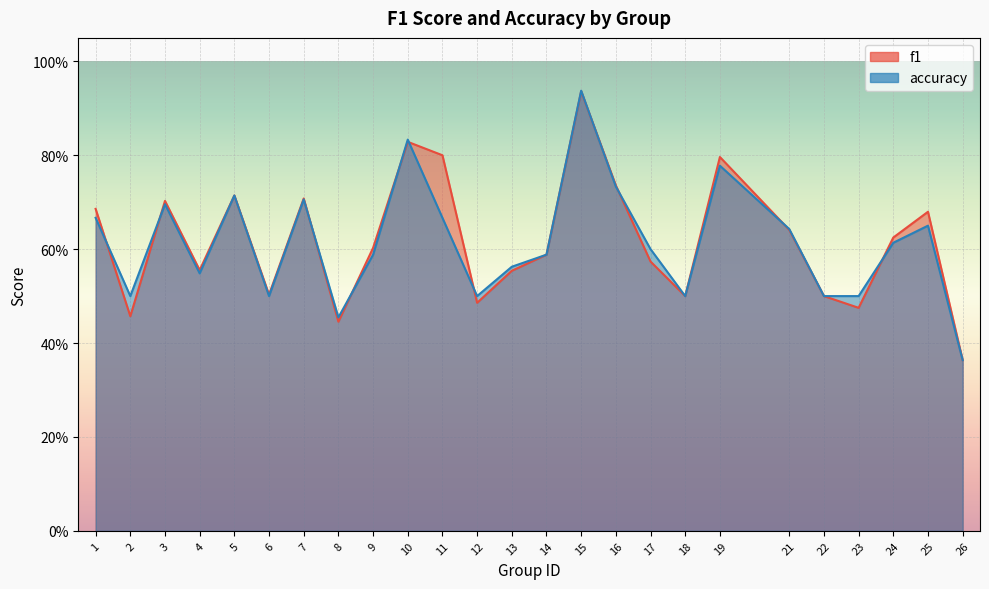

How many lines are shown in the chart?

2